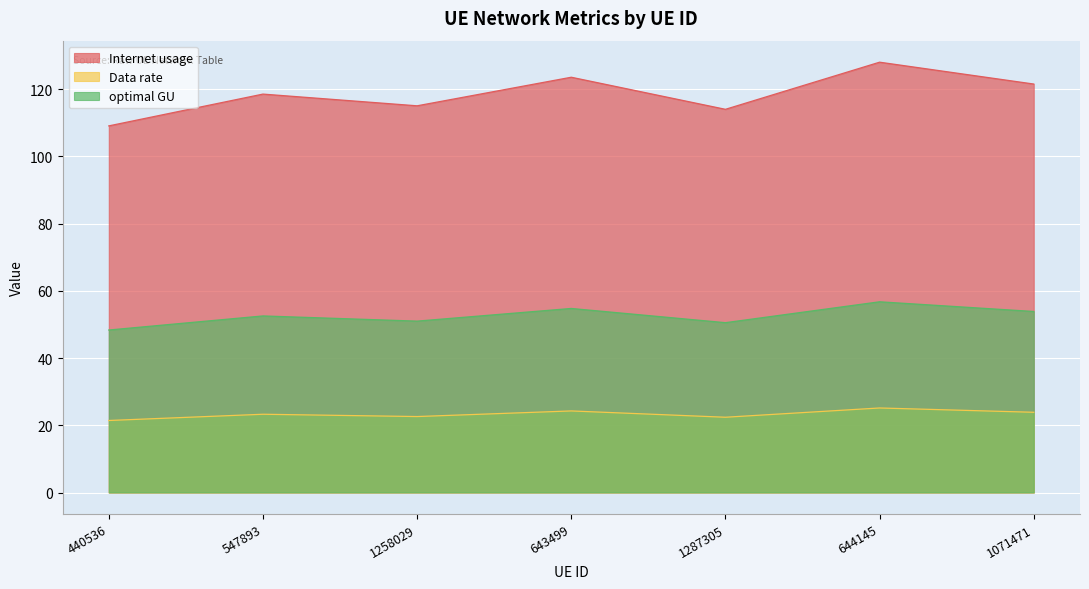

Rank the series by their maximum value, from lowest to highest.

Data rate, optimal GU, Internet usage